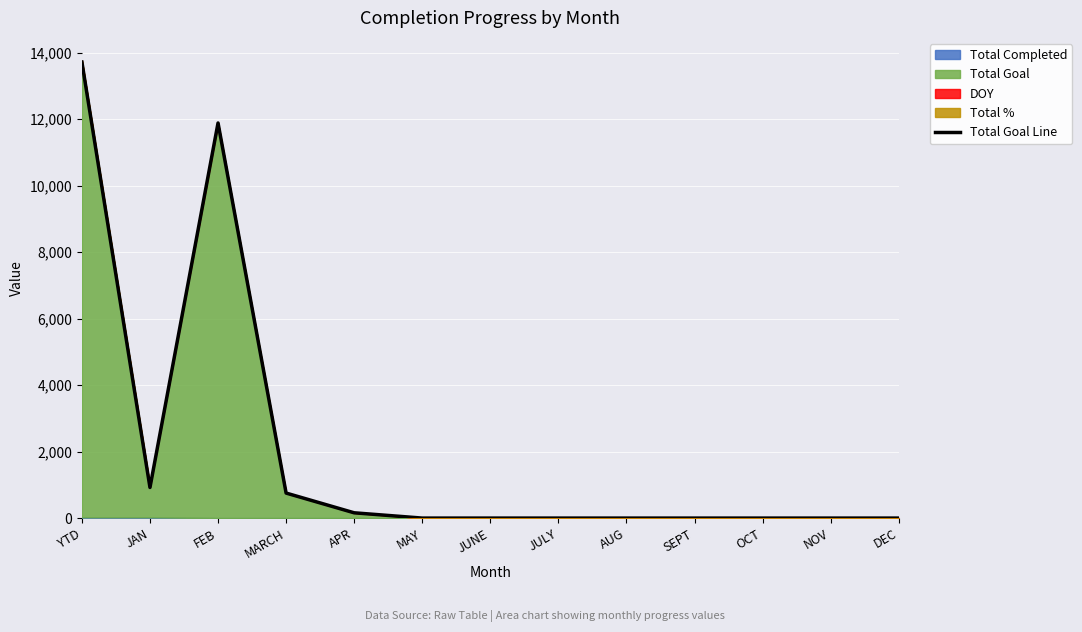

List the labels in order of value, smallest first.

MAY, JUNE, JULY, AUG, SEPT, OCT, NOV, DEC, APR, MARCH, JAN, FEB, YTD